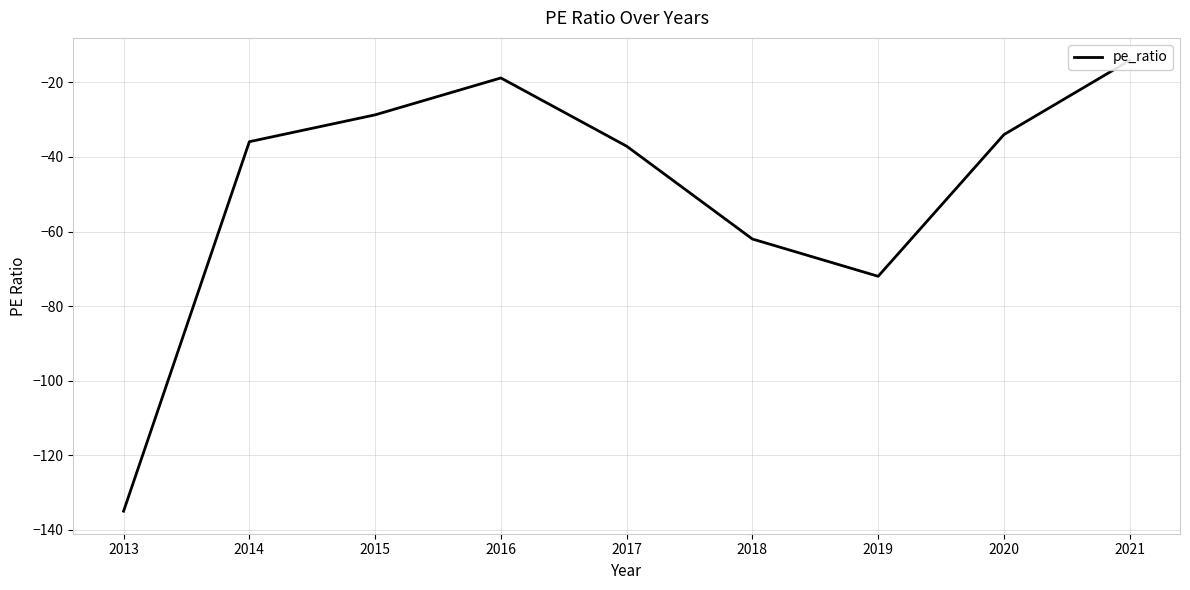

What is the difference between the second highest and minimum values?

116.2